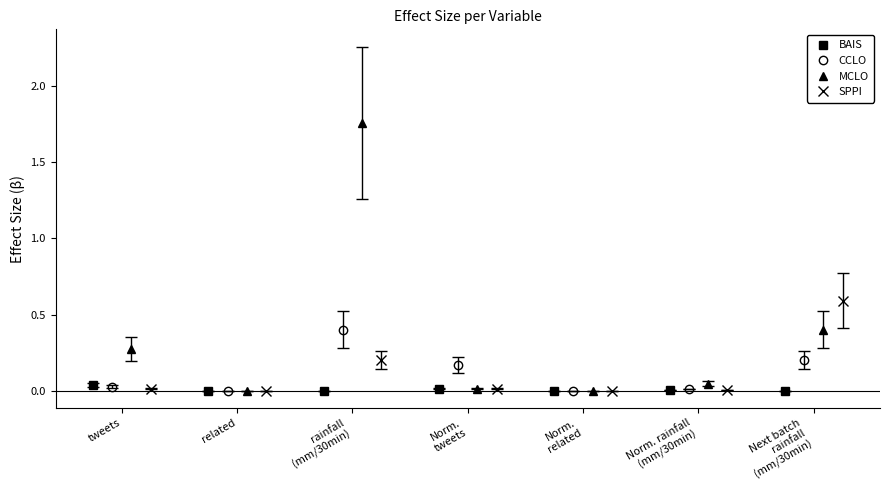

Reading left to right, extract all data points from this chart.

BAIS: 0.0	0.0	0.0	0.0	0.0	0.0	0.0
CCLO: 0.0	0.0	0.4	0.2	0.0	0.0	0.2
MCLO: 0.3	0.0	1.8	0.0	0.0	0.0	0.4
SPPI: 0.0	0.0	0.2	0.0	0.0	0.0	0.6